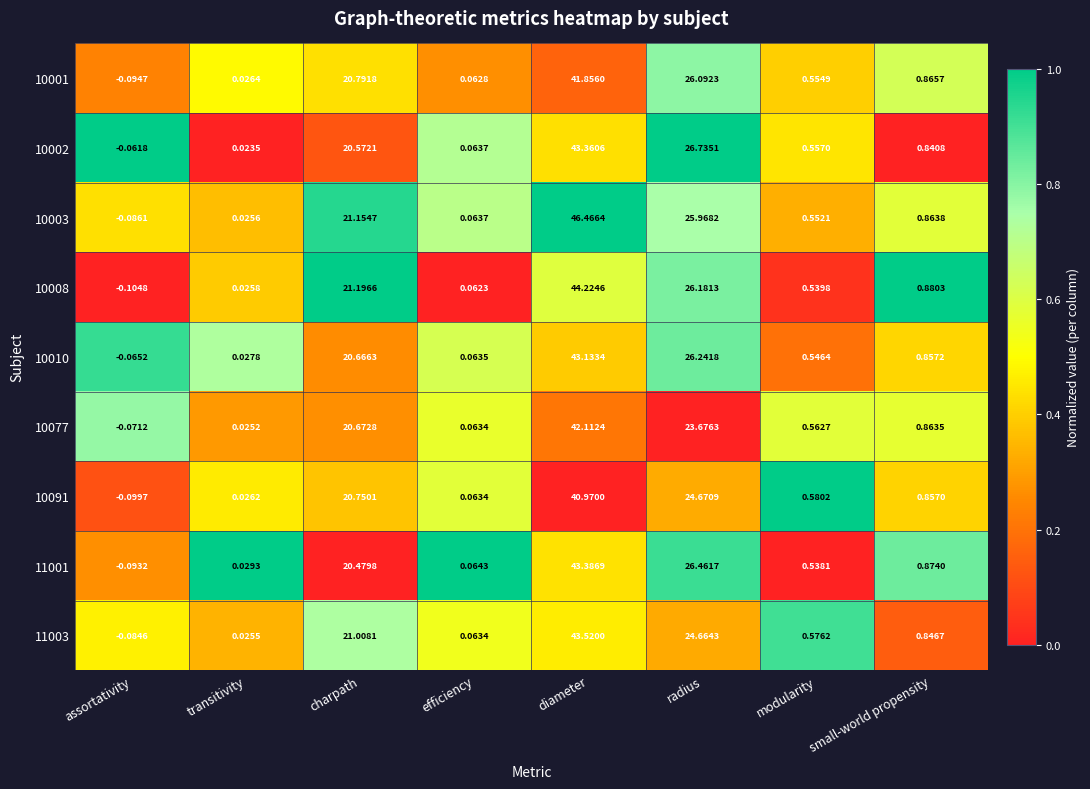

At which label is 11001 closest to 21?

charpath